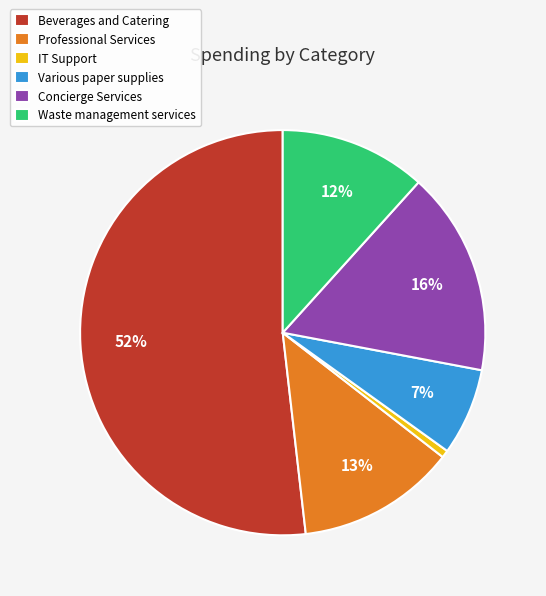

Is the sum of Various paper supplies and Waste management services greater than half?

No